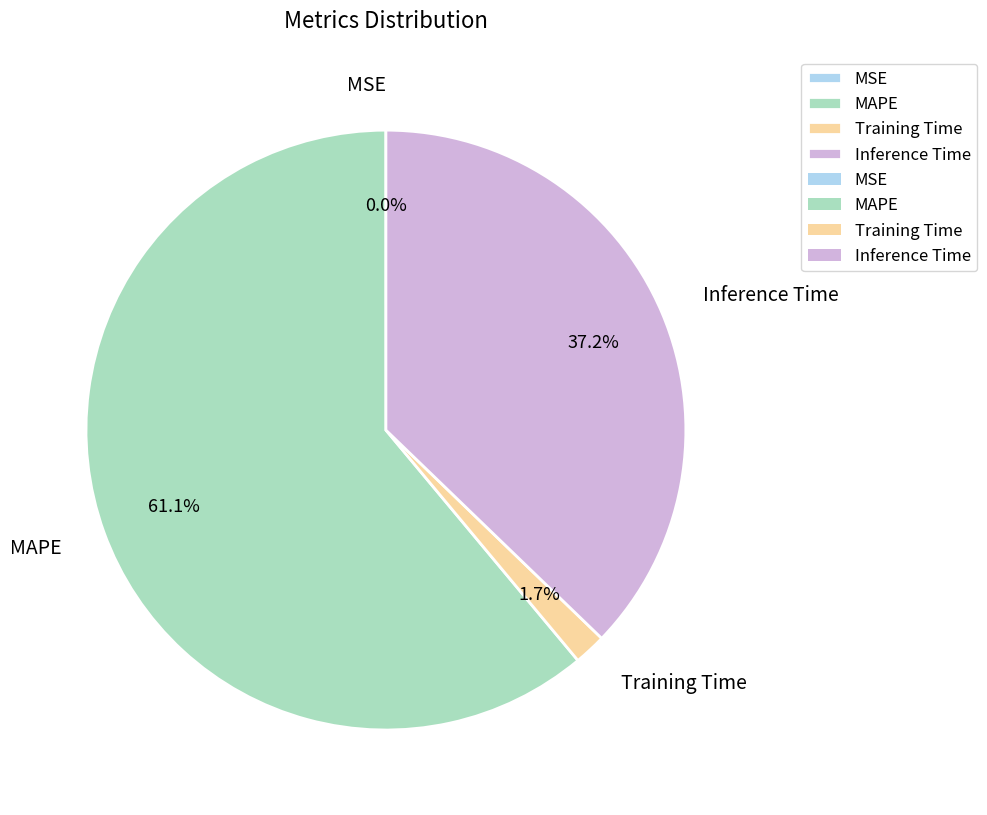

Is it true that MAPE is 67% of the pie?

False